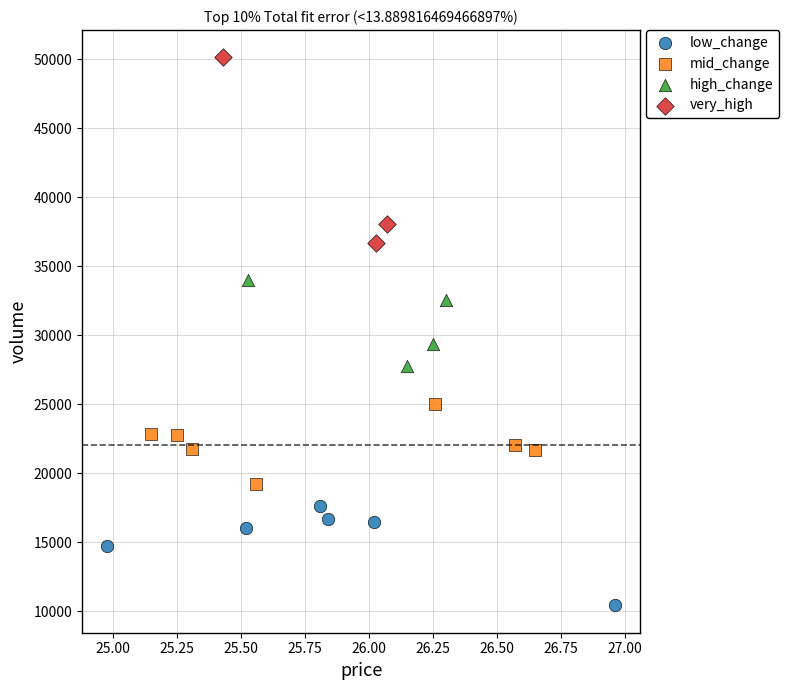

Which series contains the lowest Y value?

low_change